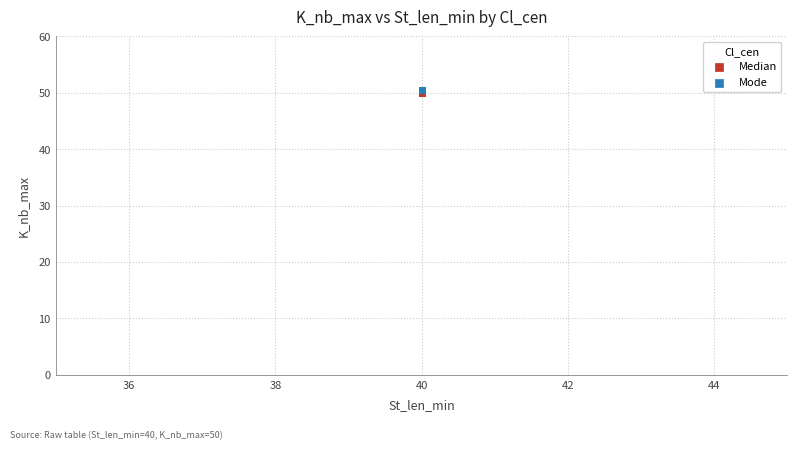

What are all the series names shown in the legend?

Median, Mode